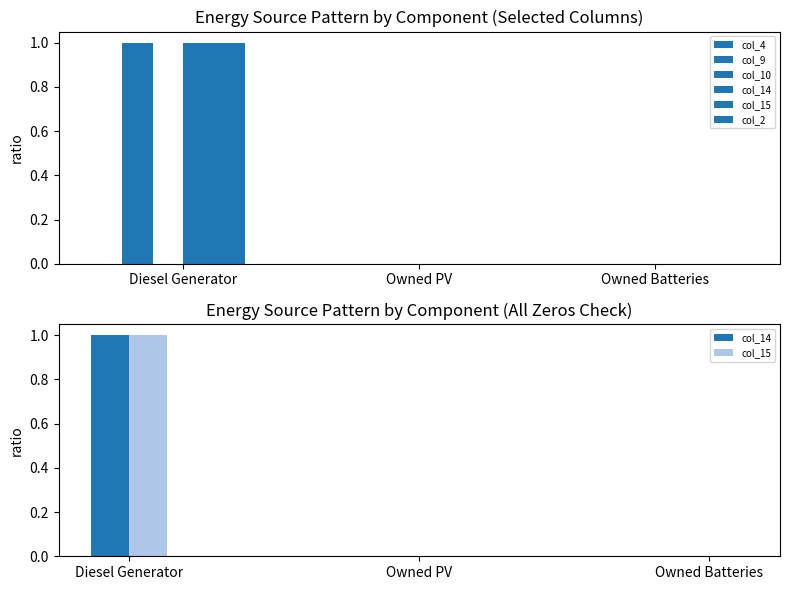

At Diesel Generator, list the series in order from smallest to largest.

col_4, col_10, col_2, col_9, col_14, col_15